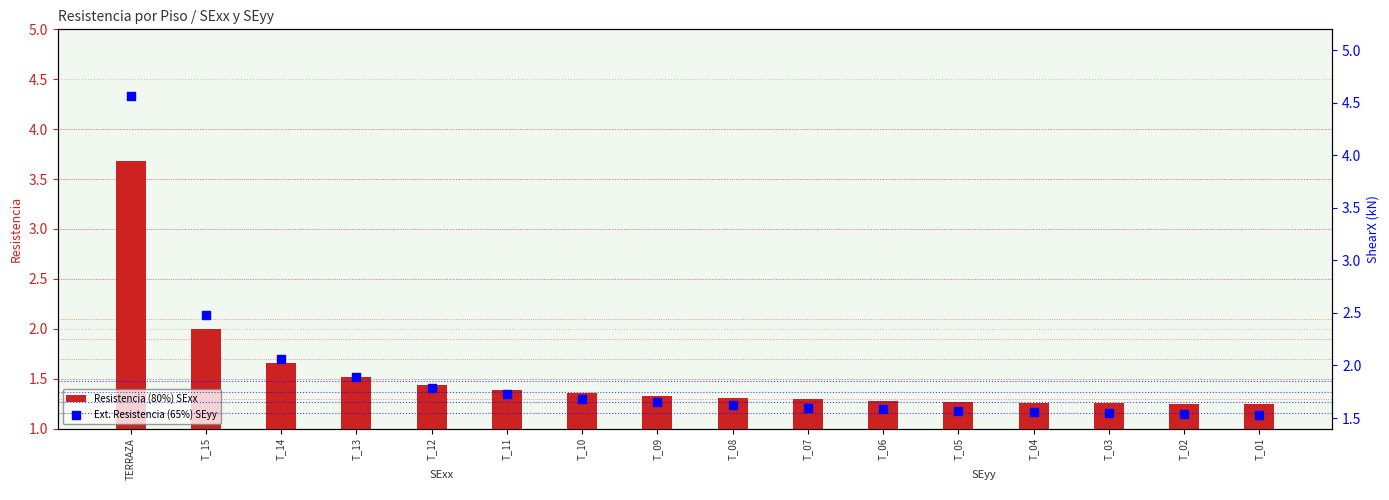

At which category is the sum across all series the highest?

TERRAZA